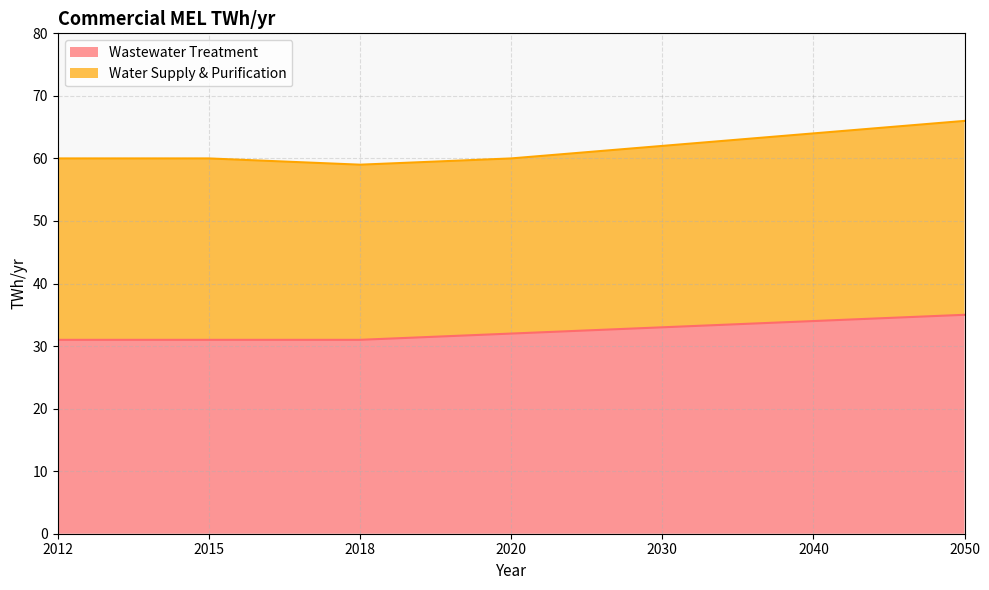

How many values exceed 32?

3